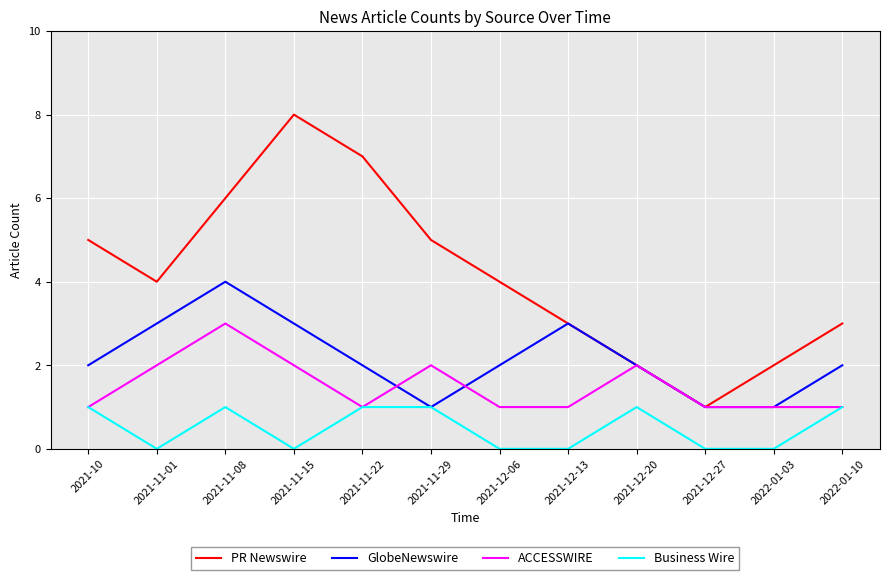

List the series in order of their peak value, lowest first.

Business Wire, ACCESSWIRE, GlobeNewswire, PR Newswire